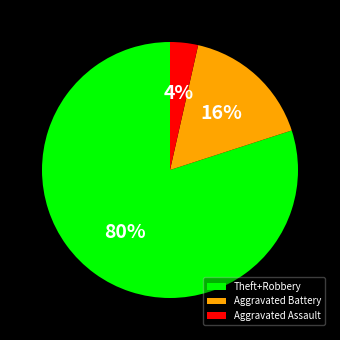

Is it true that Aggravated Battery is 16% of the pie?

True